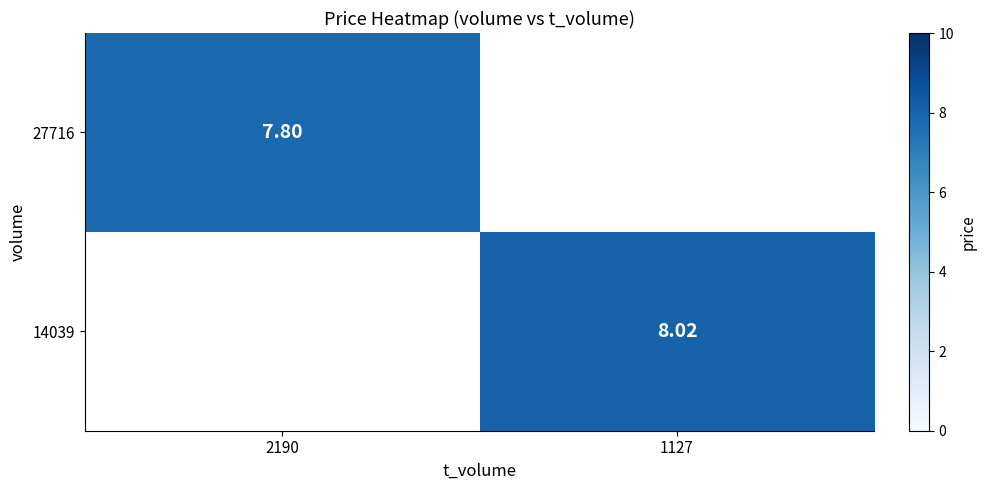

At which label does 27716 reach its minimum?

1127